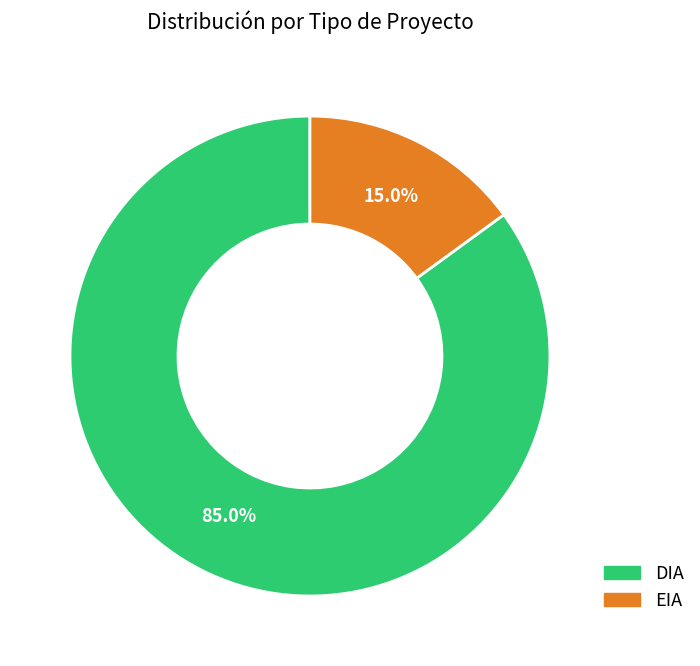

The EIA slice represents 15% of the pie. True or false?

True